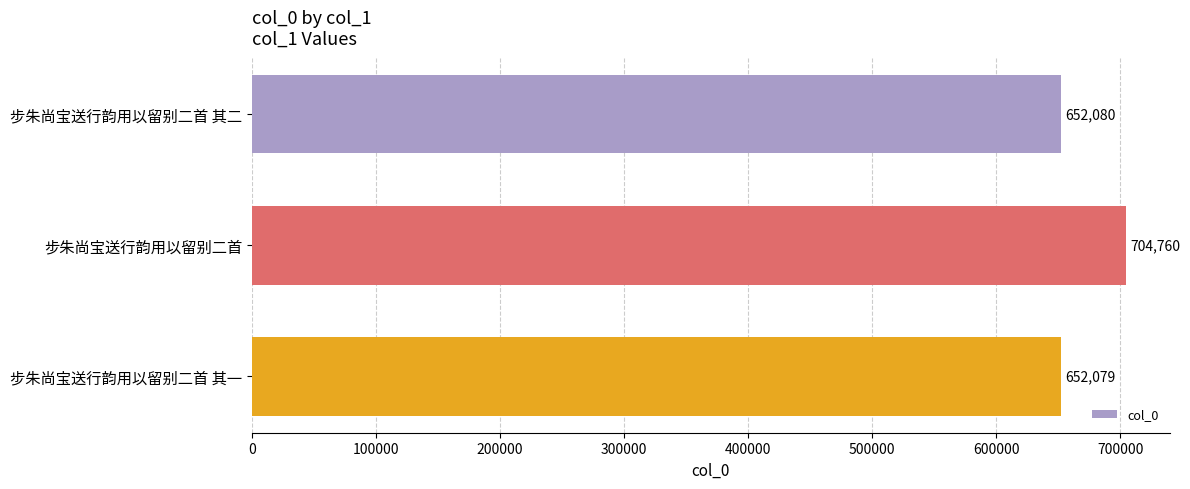

What is the approximate value at 步朱尚宝送行韵用以留别二首 其二?

652080